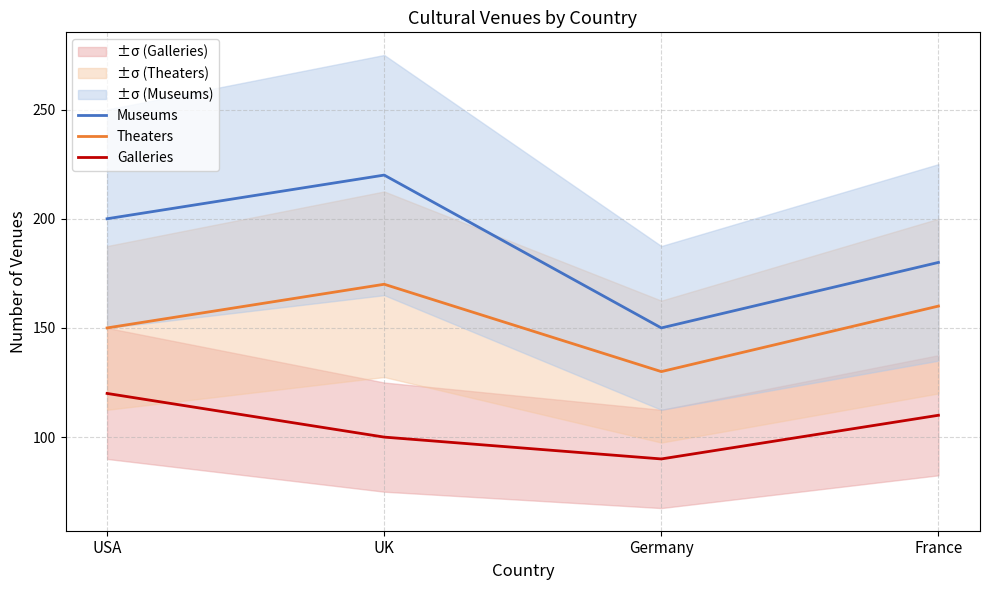

At how many categories does at least one series exceed 193?

2